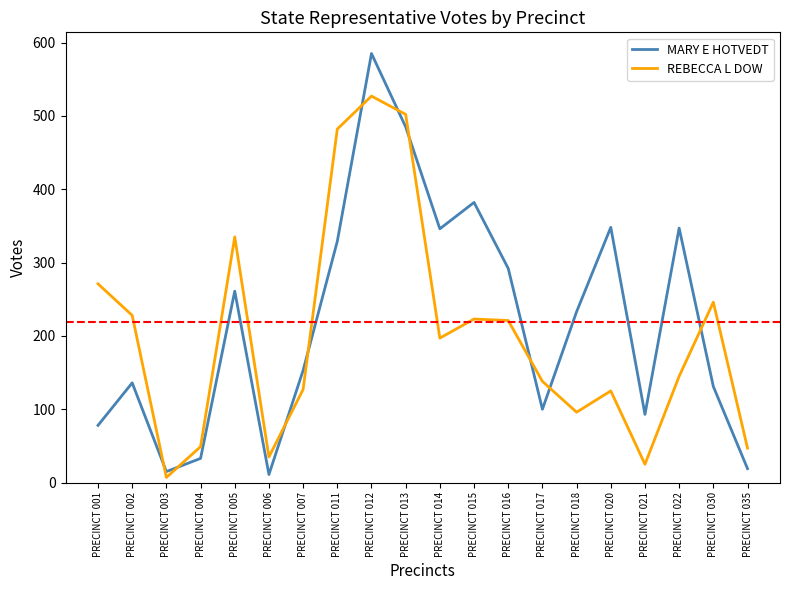

At which category is the sum across all series the highest?

PRECINCT 012